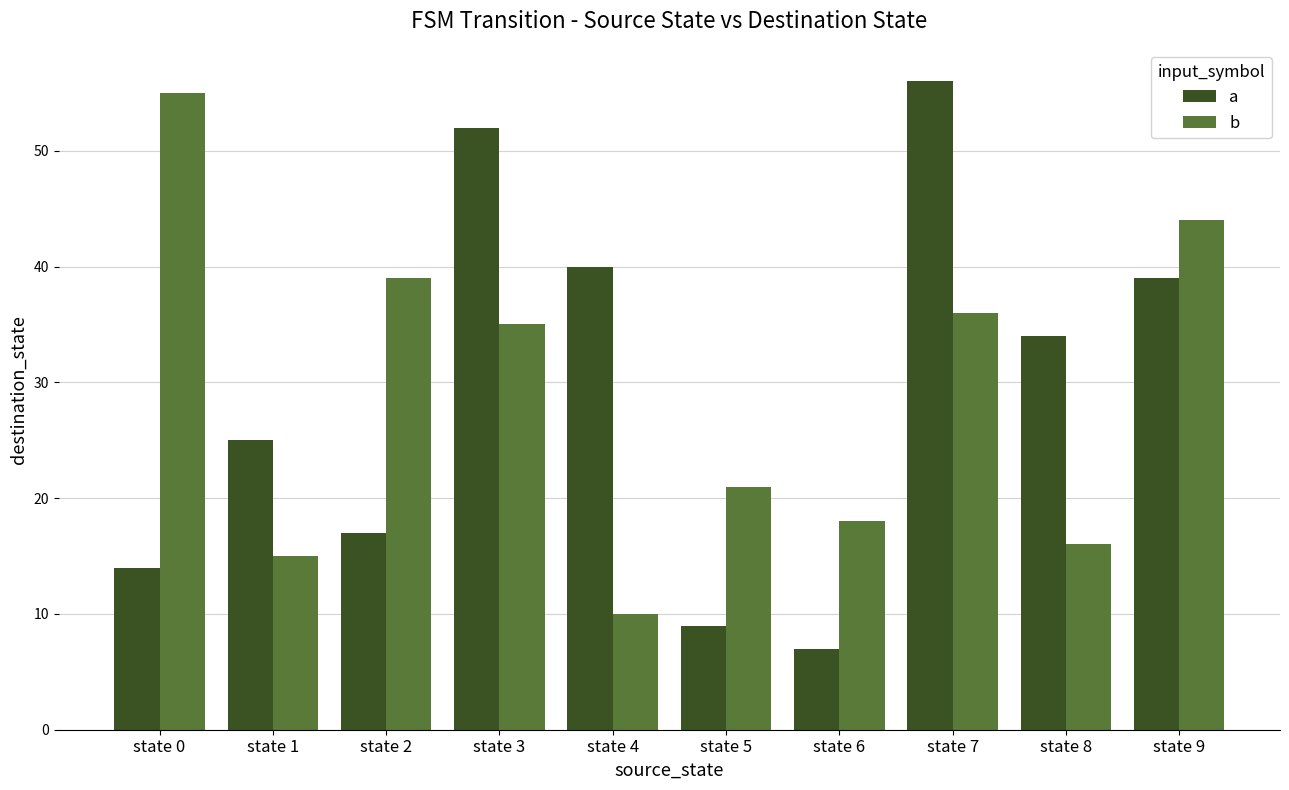

What is the value of the b bar at the 7th from the left?

18